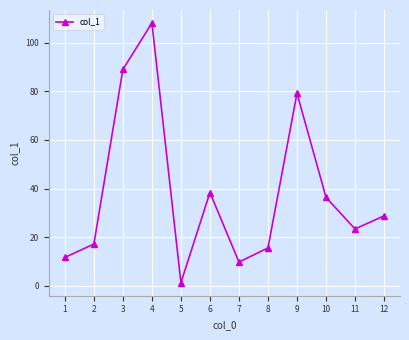

The value at 2 is 11.1. True or false?

False